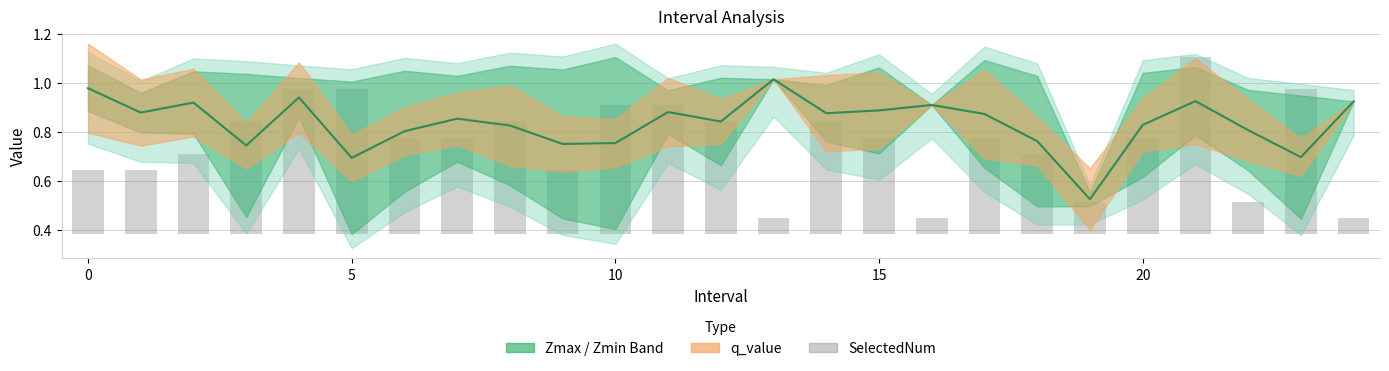

Which has a higher value, 8 or 7?

8